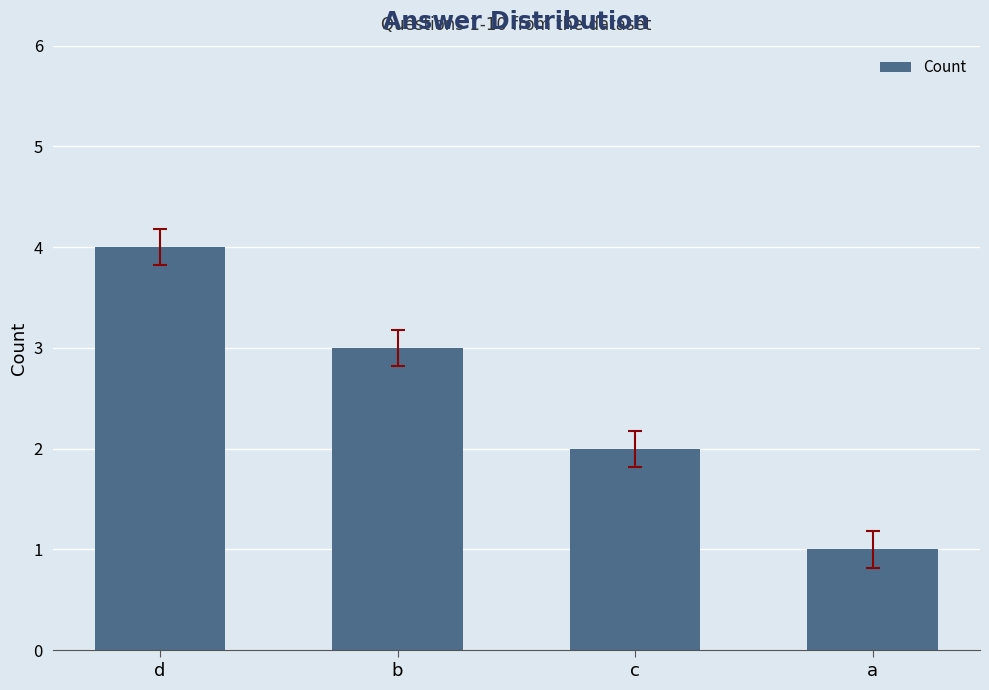

What is the value of the 2nd bar from the left?

3